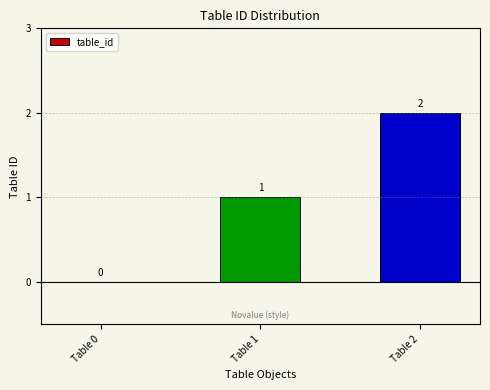

What is the sum of the values at Table 2 and Table 1?

3